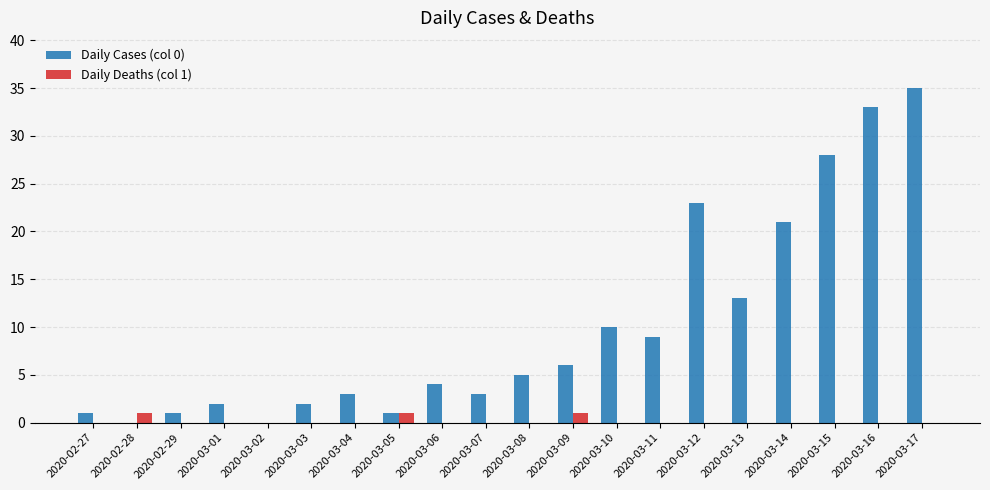

Which series has the largest total across all categories?

Daily Cases (col 0)